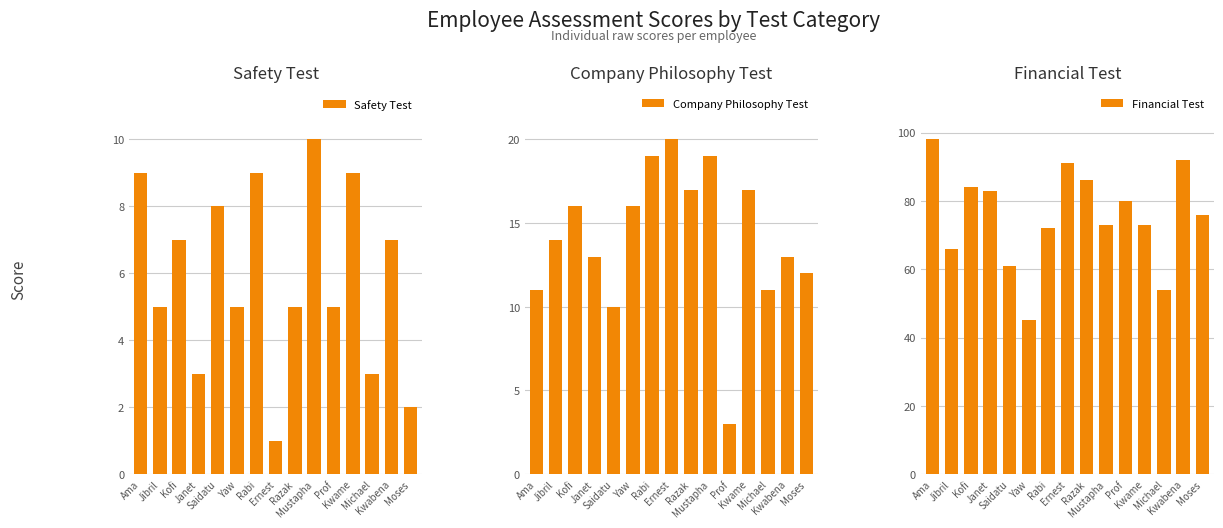

What is the difference between the highest and lowest values at Janet?

80